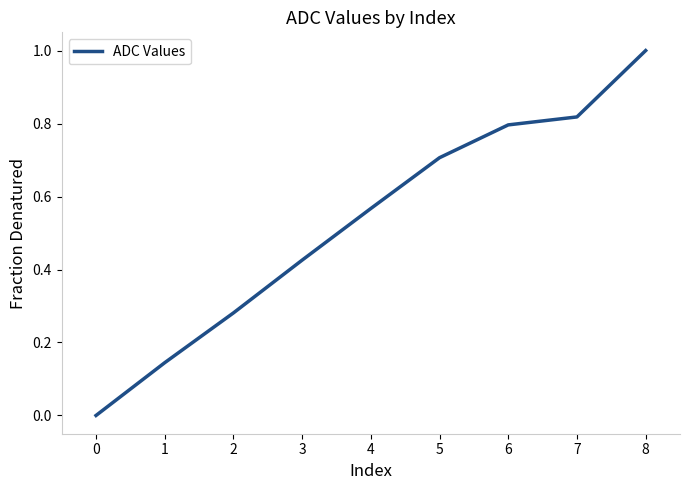

Is this an area chart (filled region under the line)?

No